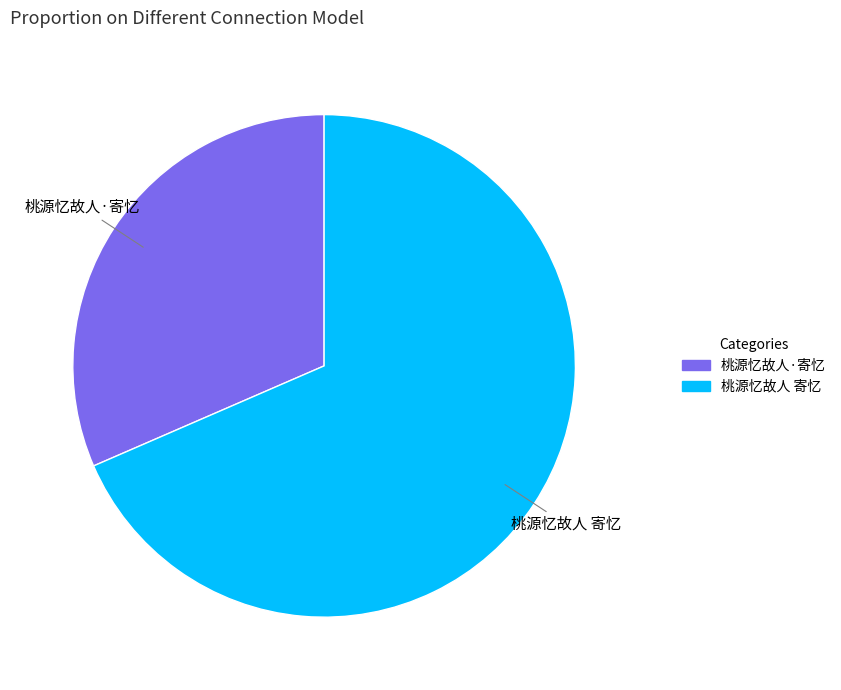

Approximately how many times larger is the value at 桃源忆故人 寄忆 compared to 桃源忆故人·寄忆?

2.2